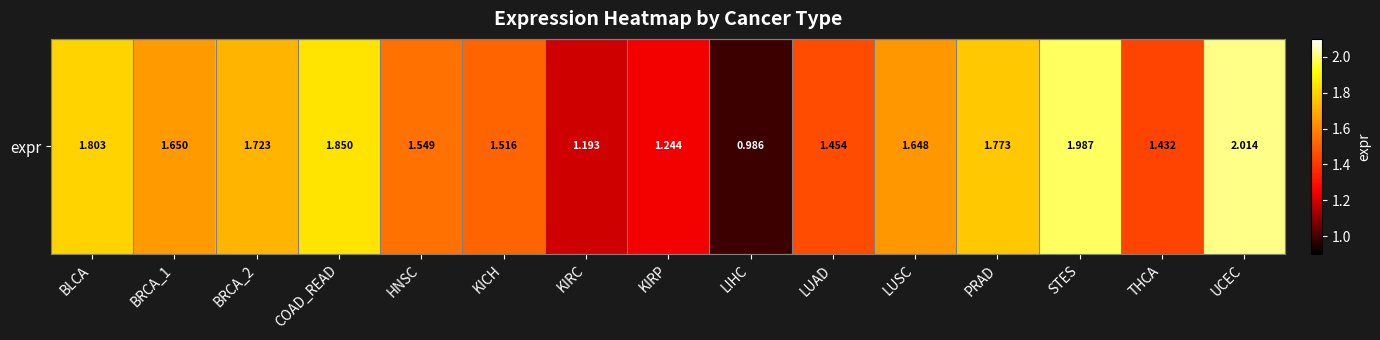

Between LUAD and PRAD, which is larger?

PRAD